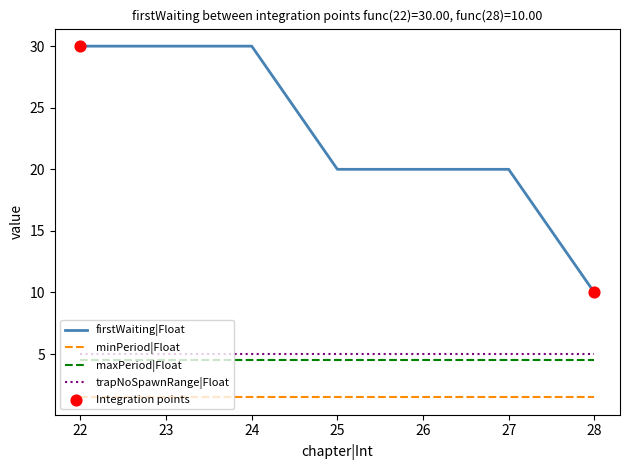

Is the value of trapNoSpawnRange|Float at 23 greater than the value of maxPeriod|Float at 26?

Yes